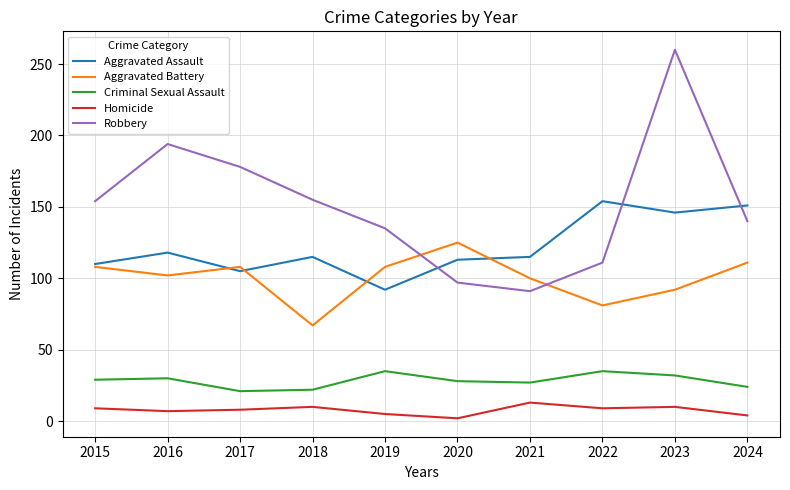

True or false: Criminal Sexual Assault and Aggravated Assault cross at least once.

False